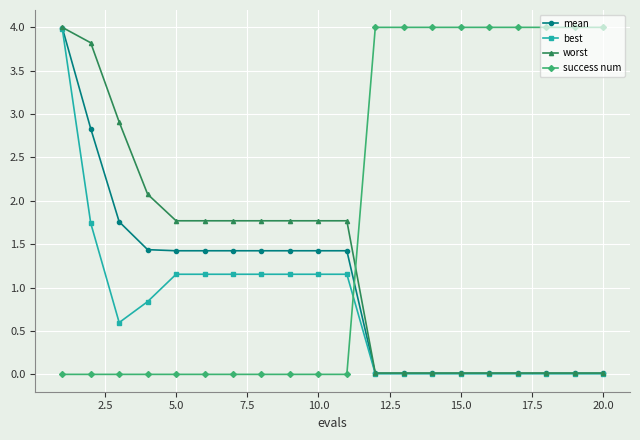

How many times do worst and success num cross each other?

1